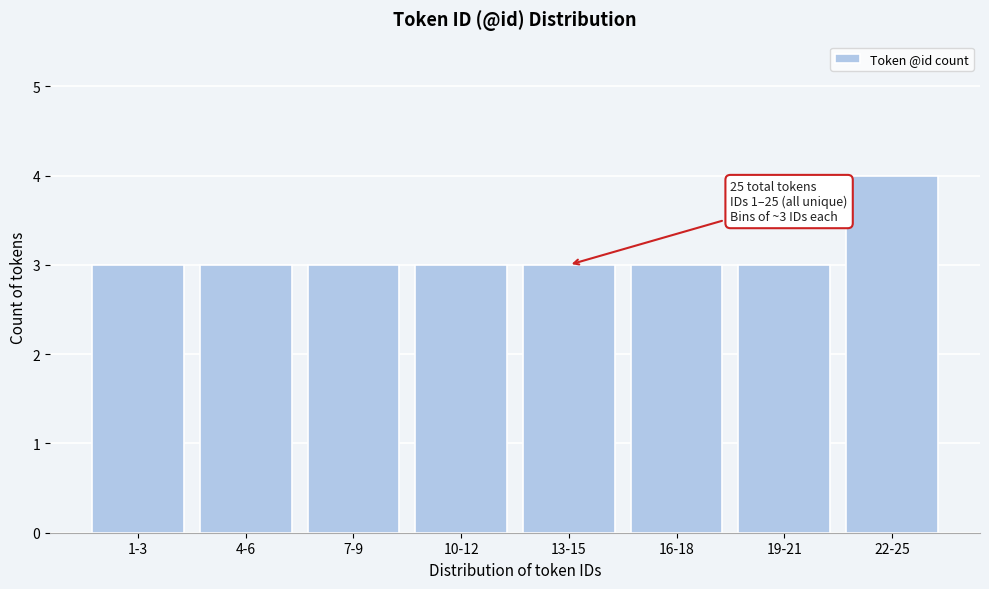

Reading left to right, what are all the values shown in this chart?

1-3=3	4-6=3	7-9=3	10-12=3	13-15=3	16-18=3	19-21=3	22-25=4